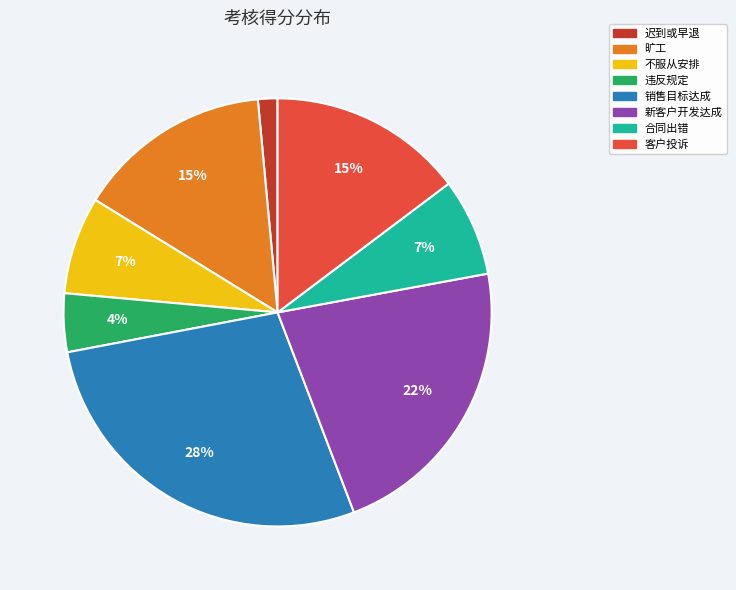

What is the ratio of the value at 合同出错 to the value at 新客户开发达成?

0.3